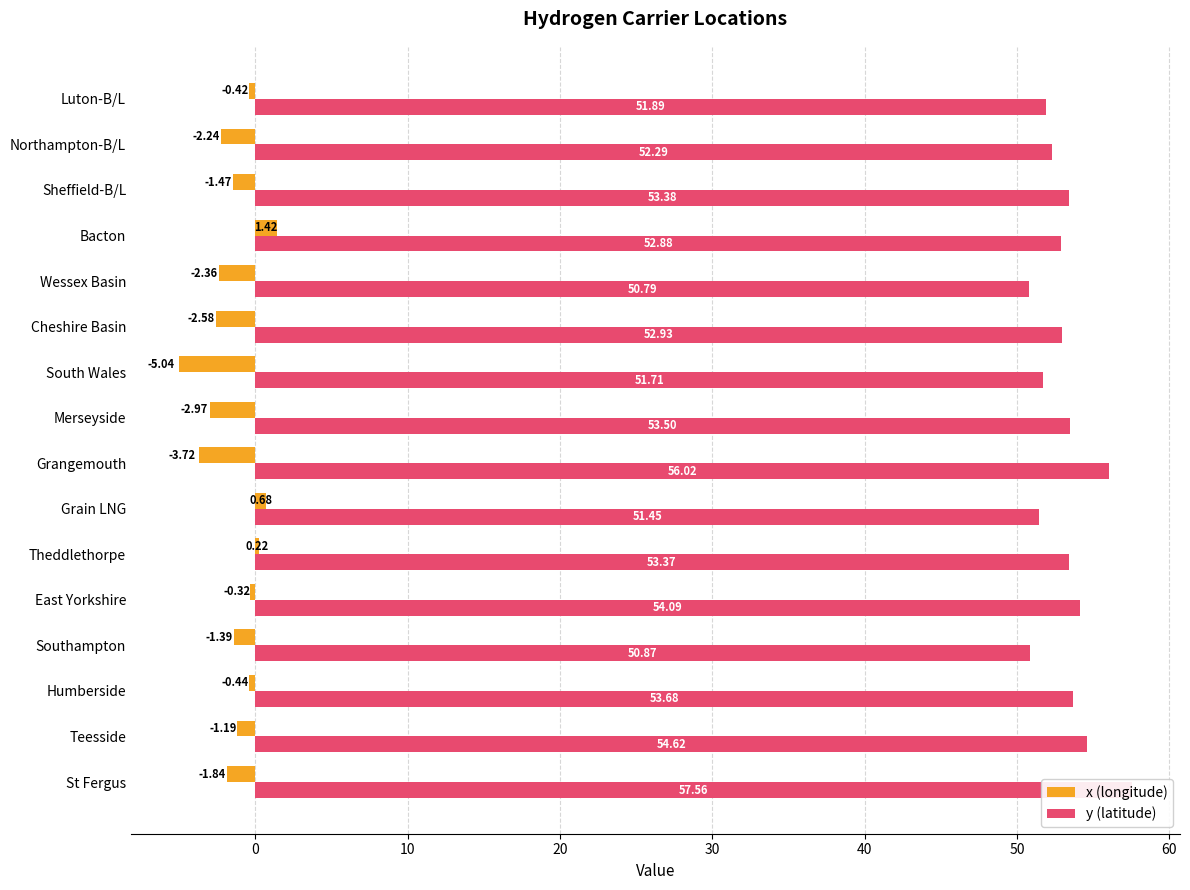

What is the maximum value shown in the chart?

57.6